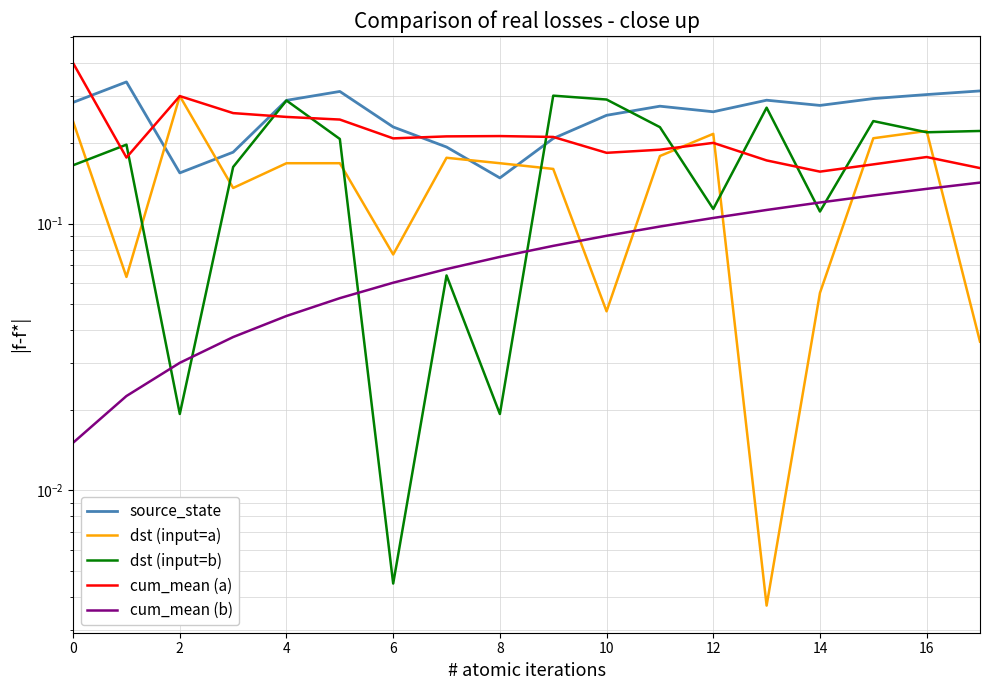

Read the cum_mean (b) value at 8.

0.1